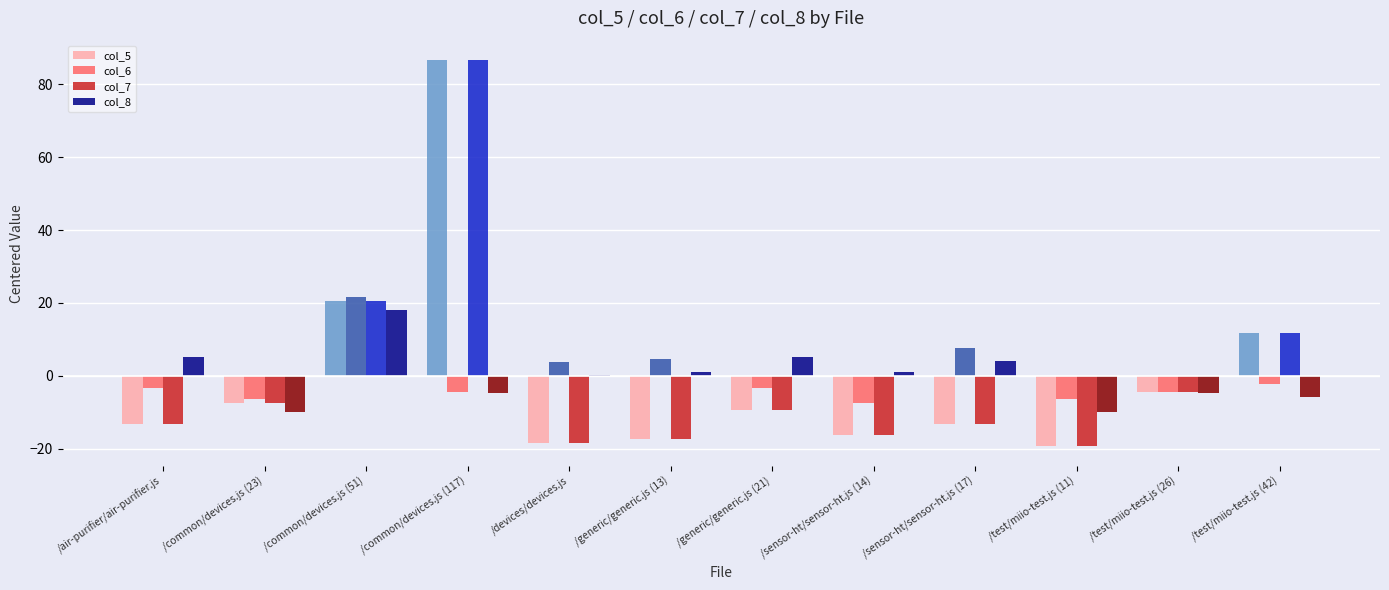

Where does the col_8 series first go above 1?

/air-purifier/air-purifier.js